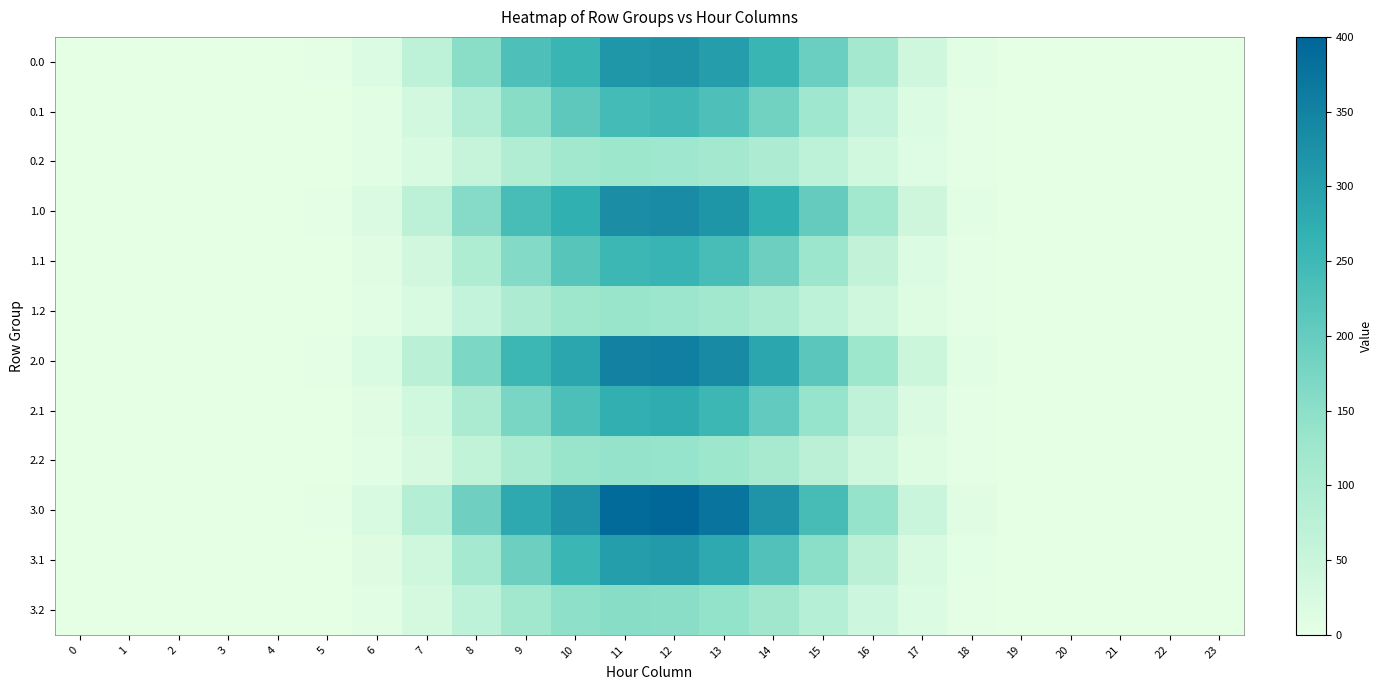

How many categories are shown in the chart?

24